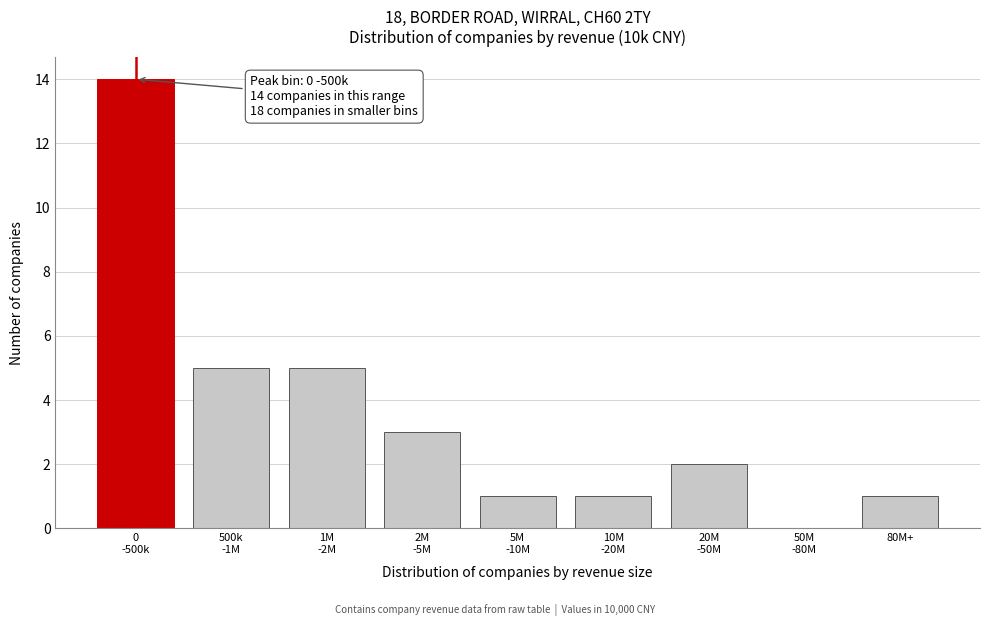

What is the greatest value displayed?

14